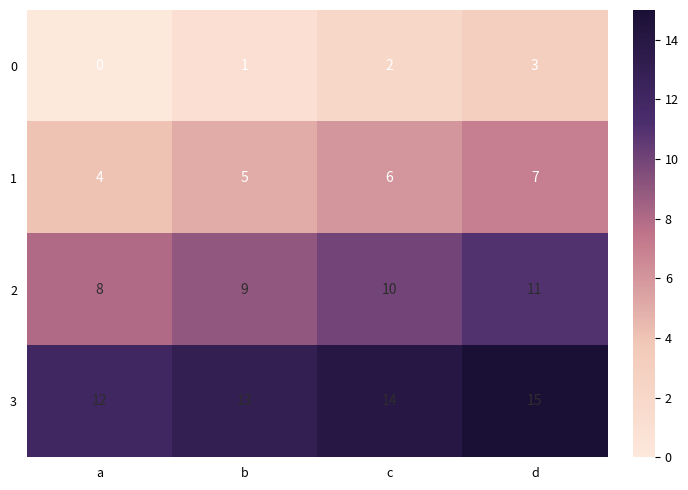

Which series has the largest total across all categories?

3